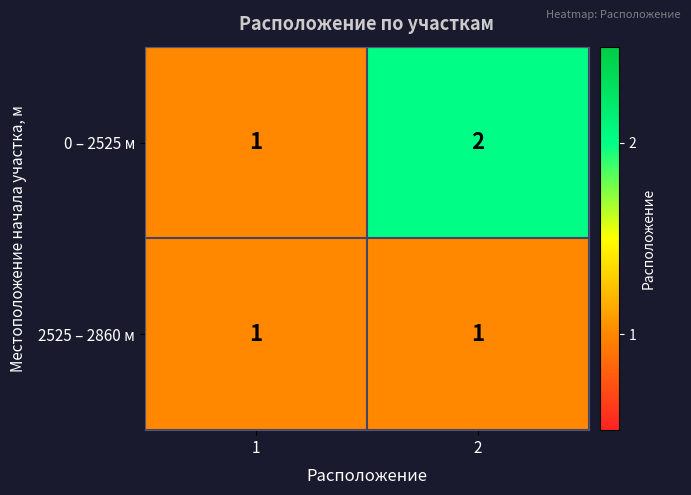

List the series in order of their peak value, highest first.

0 – 2525 м, 2525 – 2860 м